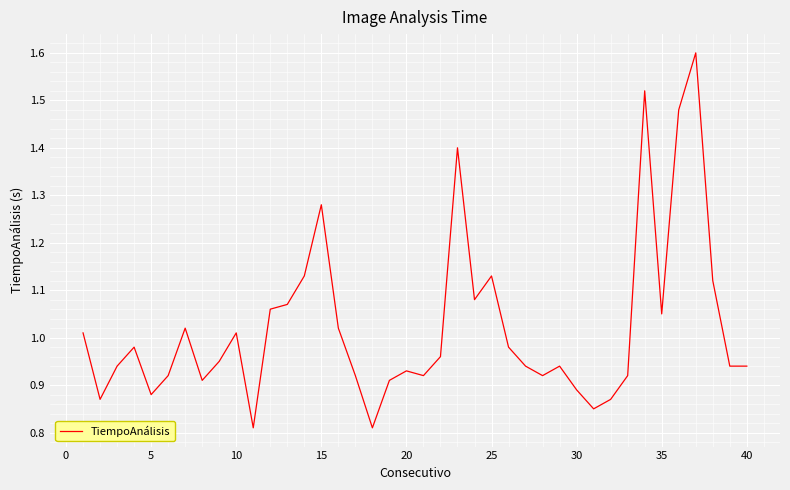

What is the greatest value displayed?

1.6